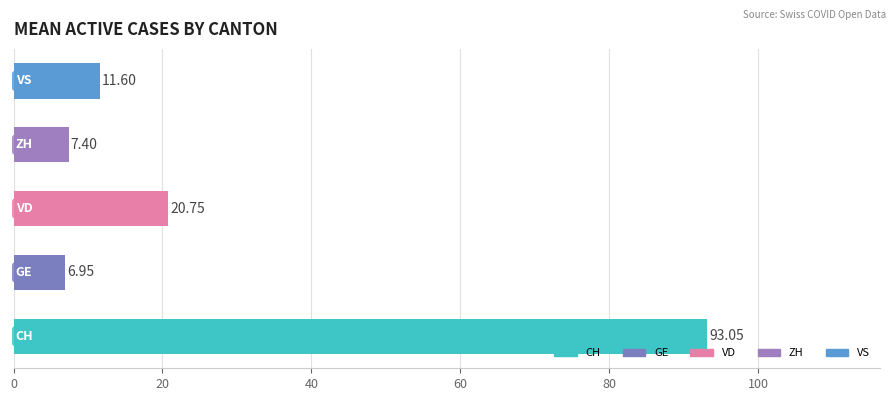

Is the value of VD at 7 greater than the value of CH at 11?

No